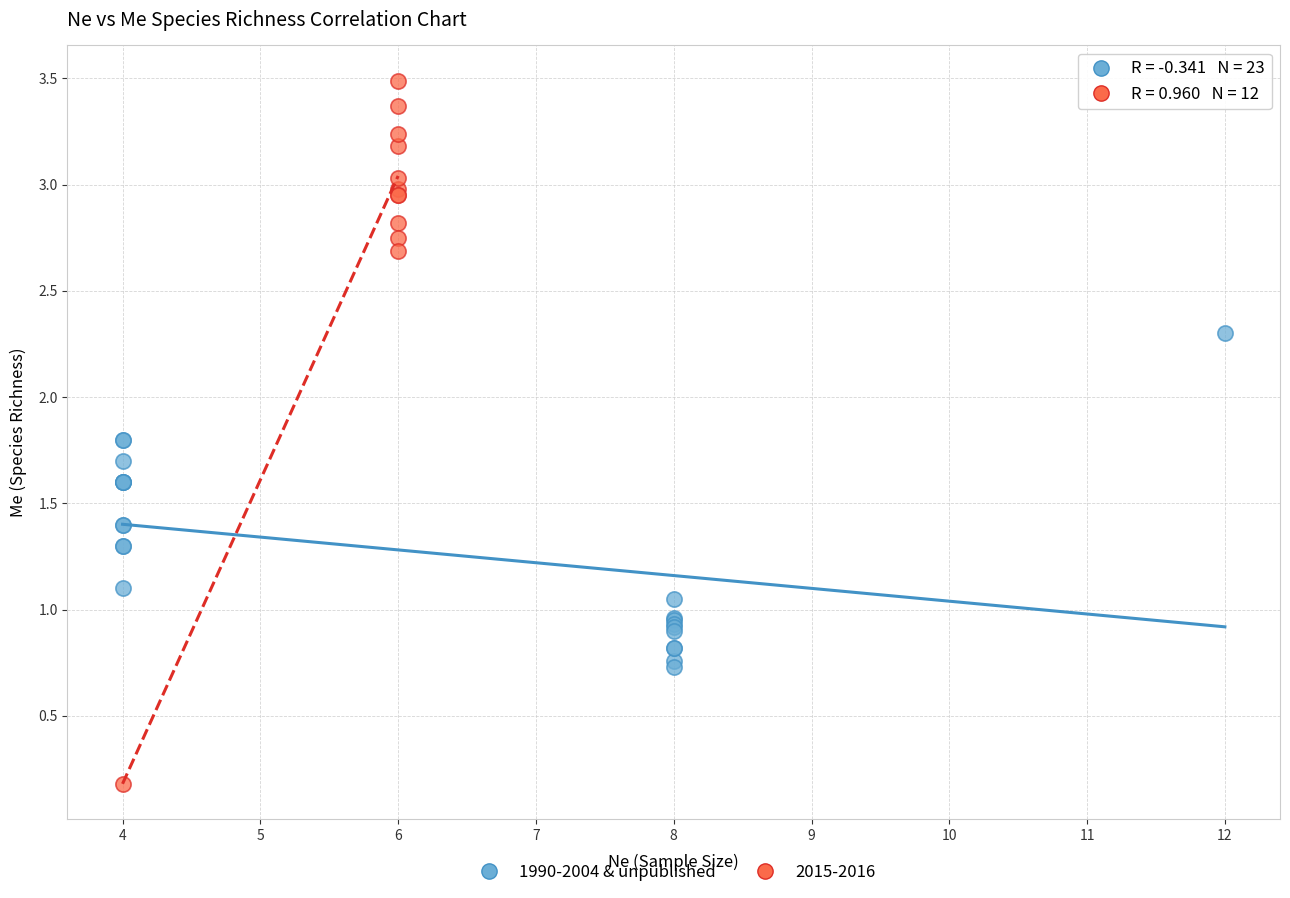

Which series contains the highest Y value?

2015-2016